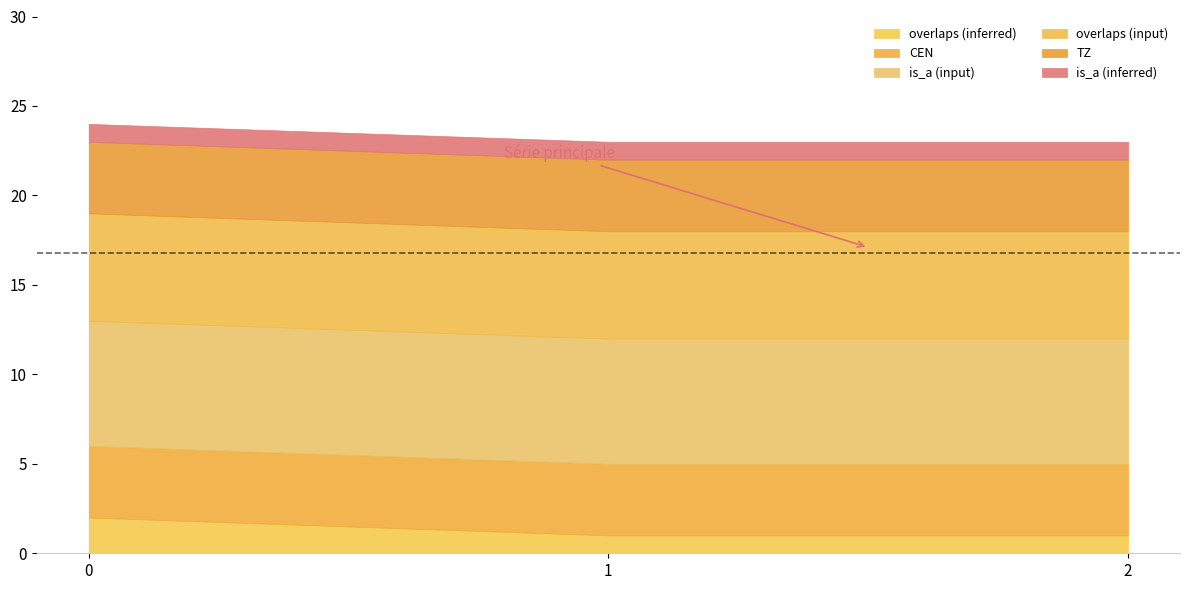

Count the number of data series in this chart.

6